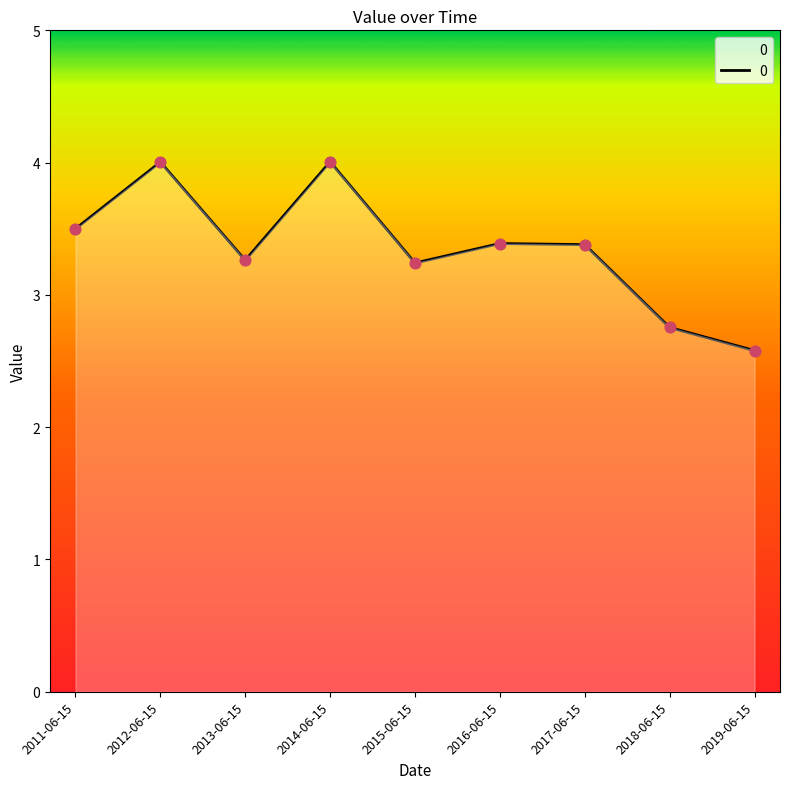

What is the change in value from 2013-06-15 to 2014-06-15?

+0.7